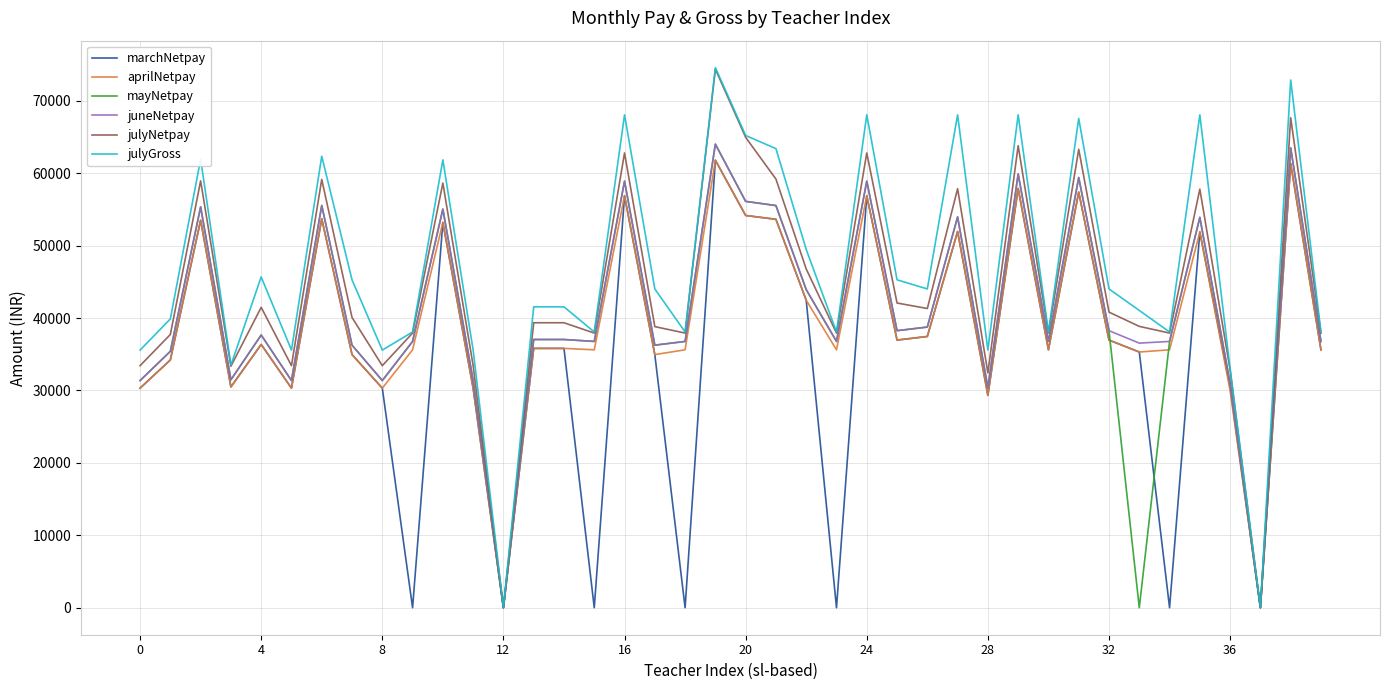

Count the number of categories in the chart.

40